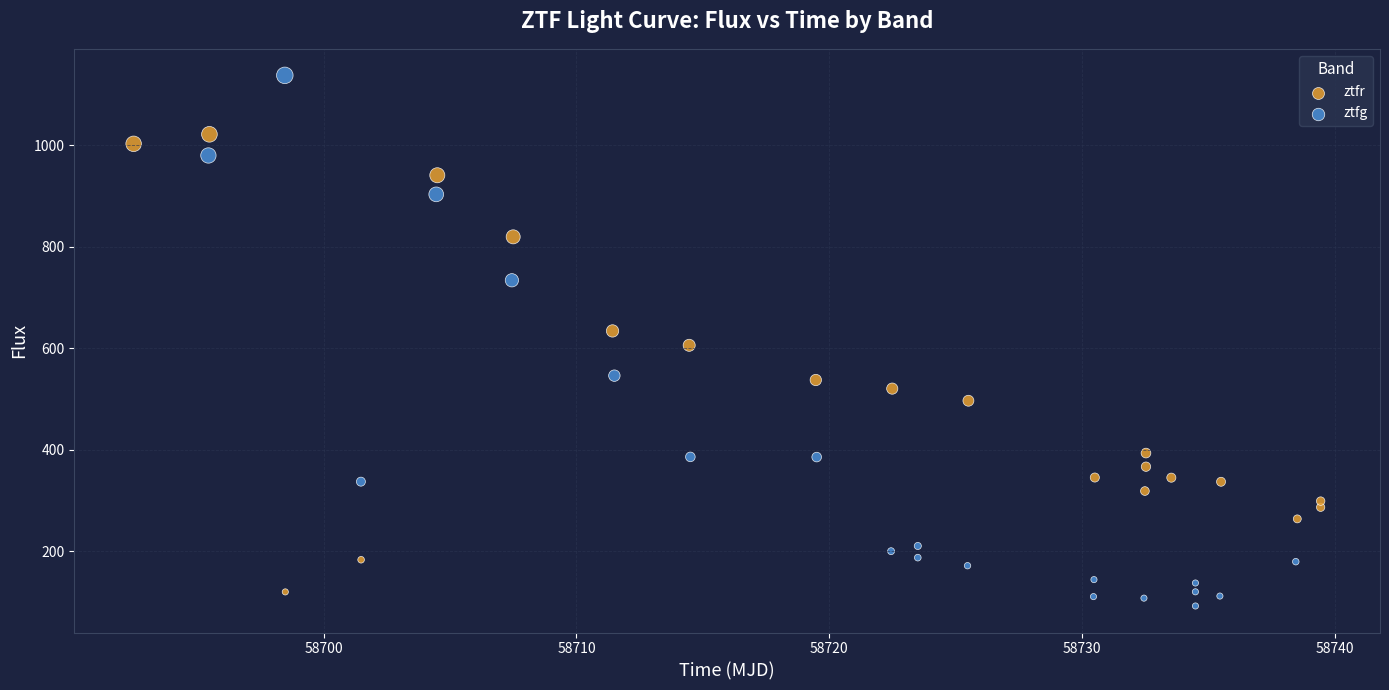

Which series has the largest Y range (max minus min)?

ztfg